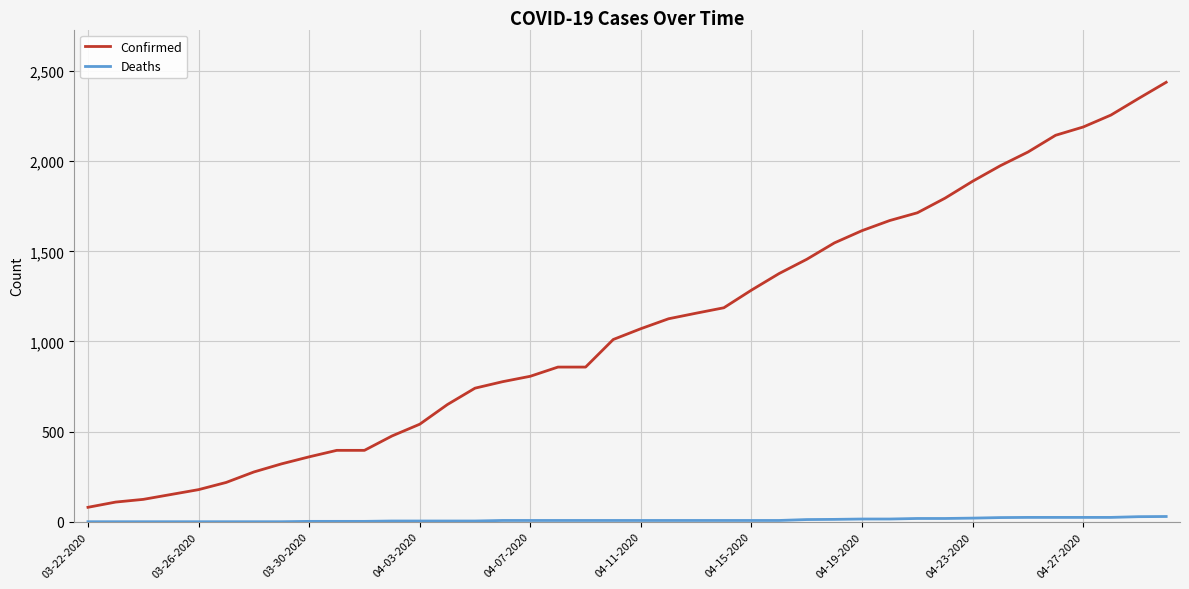

List the series in order of their peak value, highest first.

Confirmed, Deaths